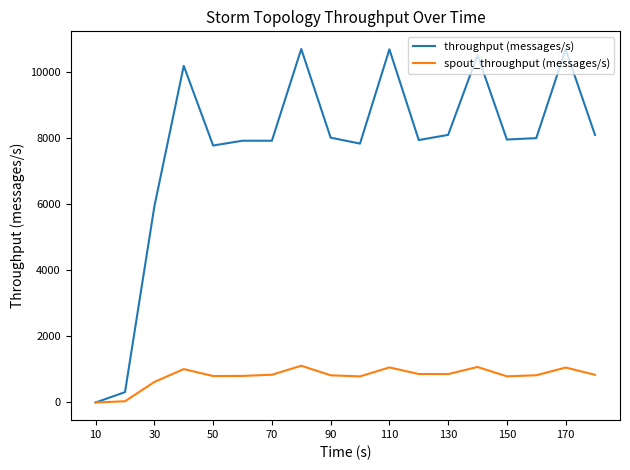

List the series in order of their peak value, lowest first.

spout_throughput (messages/s), throughput (messages/s)